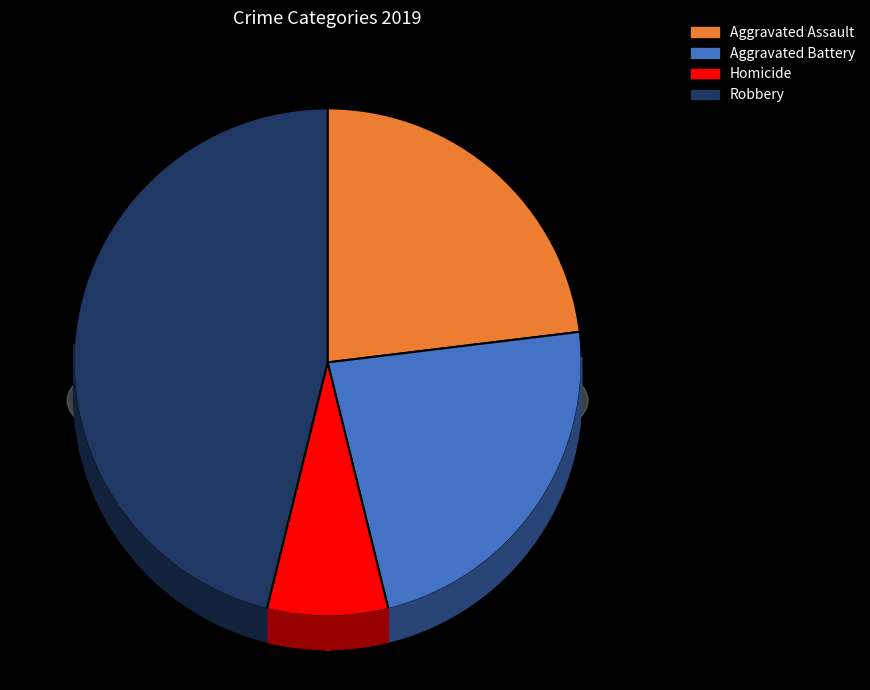

Count the number of slices in the pie.

5